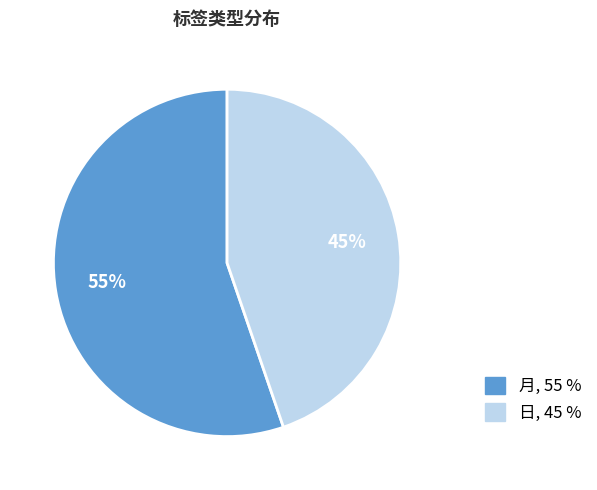

Count the number of slices in the pie.

2